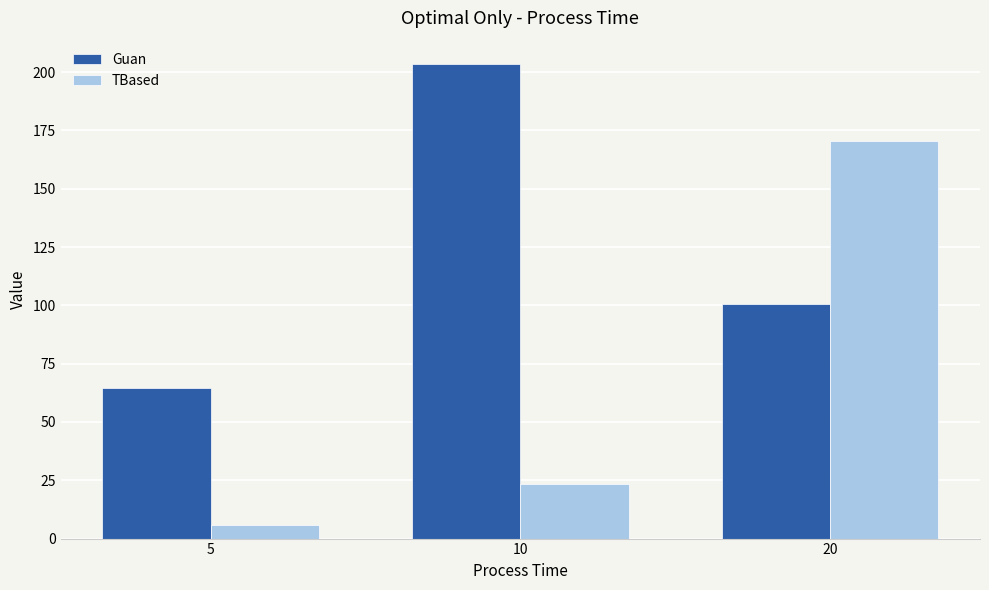

At which category is the sum across all series the highest?

20